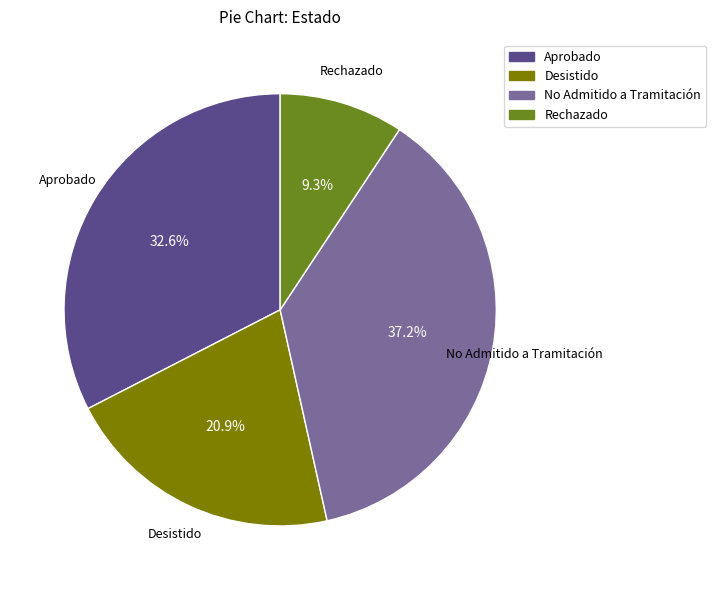

What is the ratio of the value at Rechazado to the value at Aprobado?

0.3